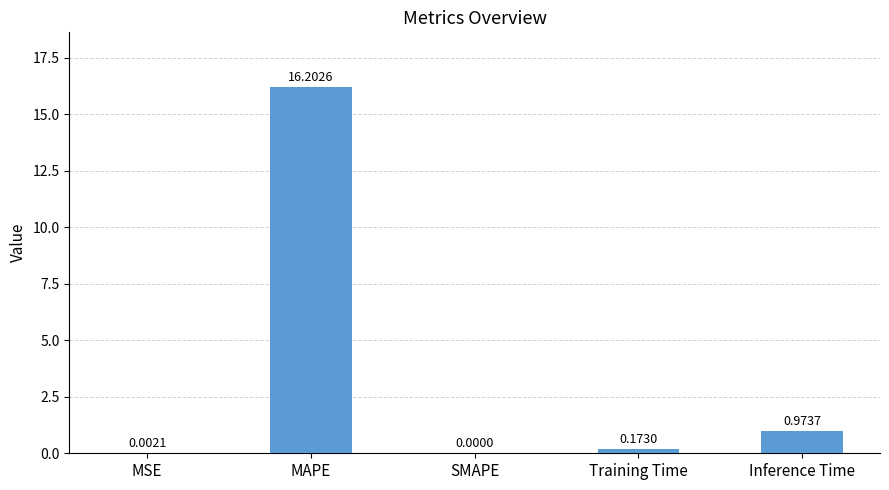

What is the average value?

3.5